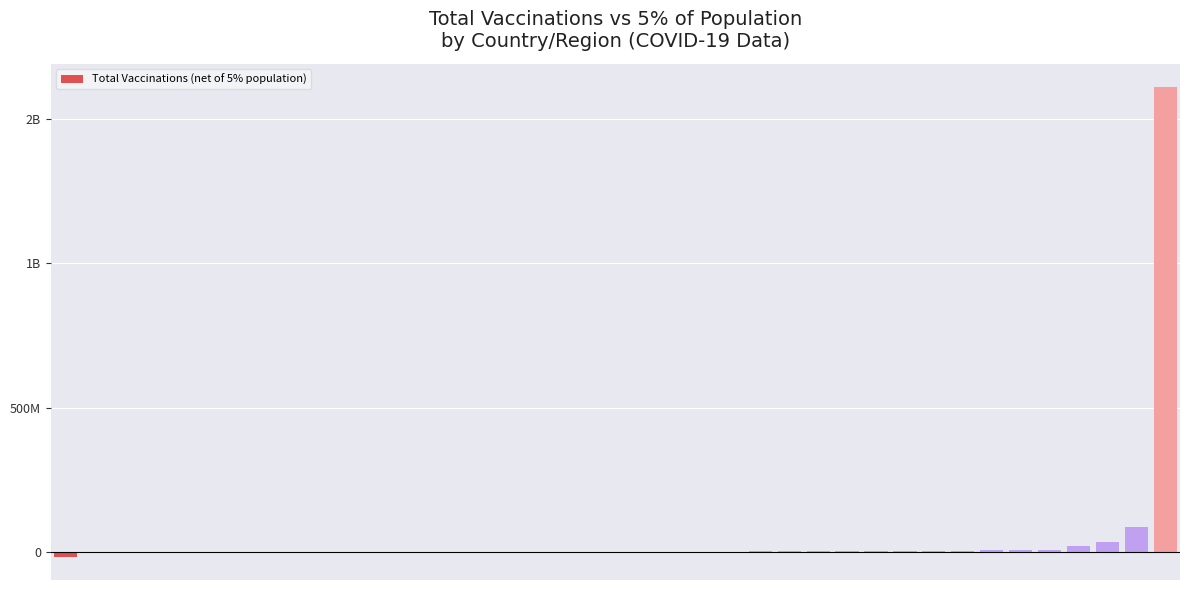

Reading left to right, transcribe all the data shown in this chart.

-17168062.7	-2192552.1	-1216969.2	-1110723.1	-1019330.9	-594539.1	-579480.8	-560051.9	-472466.1	-163351.2	-155021.4	-148161.7	-5338.3	-3286.0	-3113.7	-1511.9	-750.1	54596.8	54651.6	59034.6	59401.8	59583.6	101906.8	150340.5	292480.2	446170.4	799549.0	1388252.8	1865092.8	1866858.5	2024695.9	2842076.2	6099672.0	6121946.5	7087451.0	17691791.1	34312439.1	86285958.5	1612064960.8